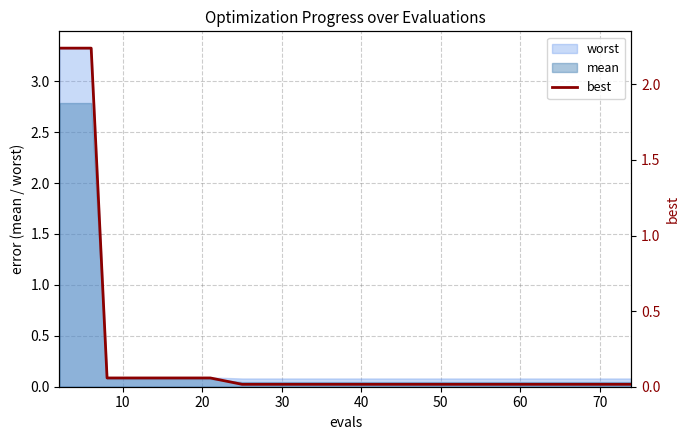

True or false: the data has more than 0 interior local peaks.

False